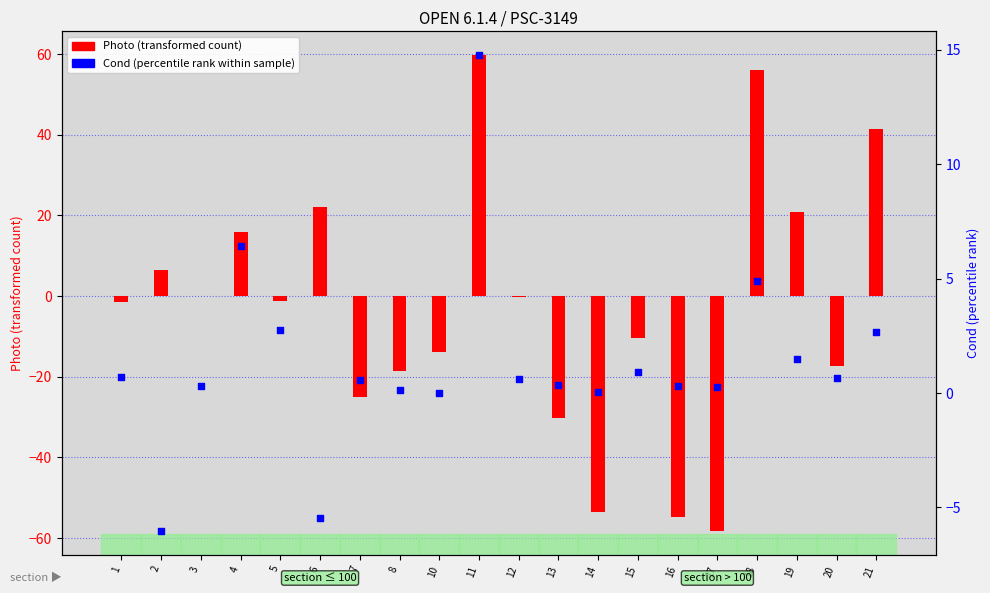

Which series reaches the minimum Y coordinate?

Photo